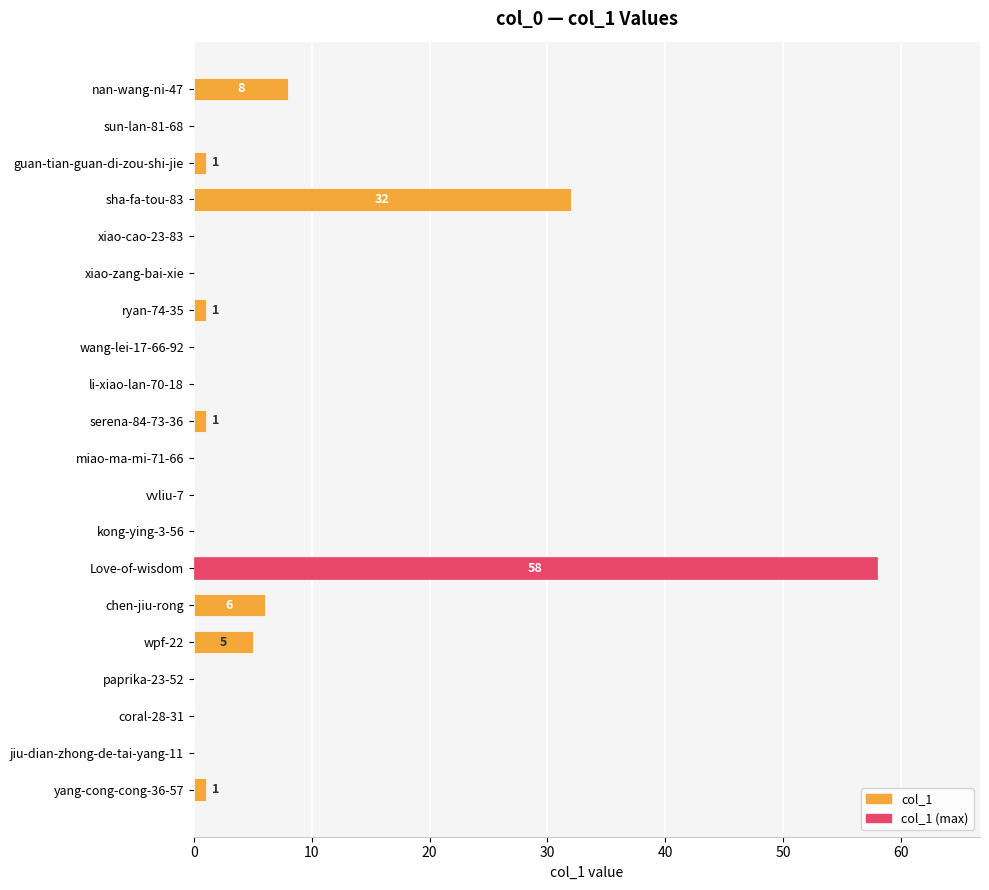

The value at nan-wang-ni-47 is 2. True or false?

False